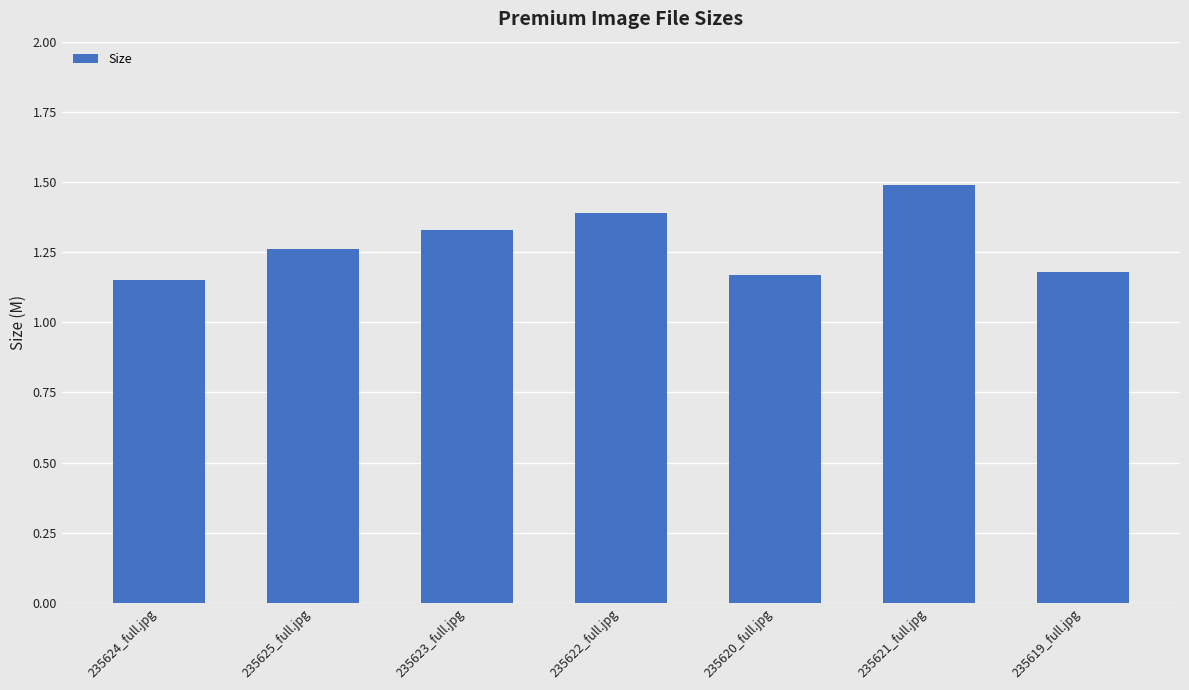

What is the difference between the second highest and second lowest values?

0.2